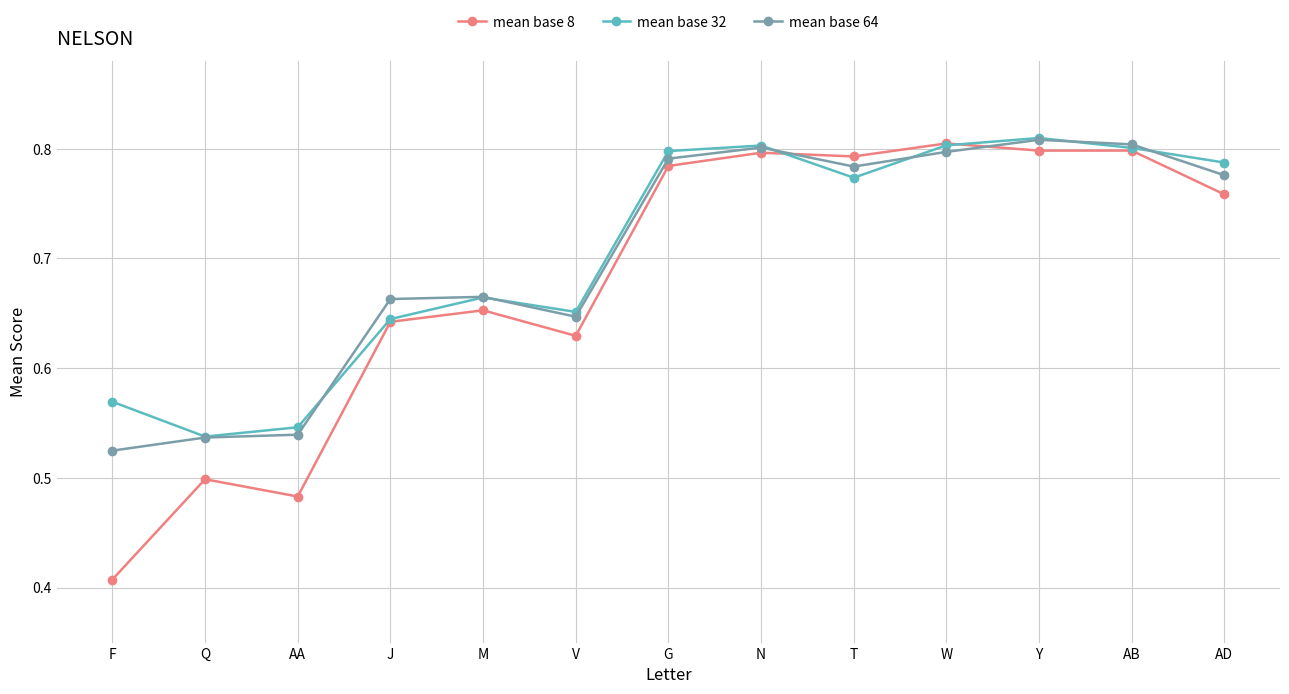

Is the value of mean base 8 at T greater than the value of mean base 64 at AD?

Yes